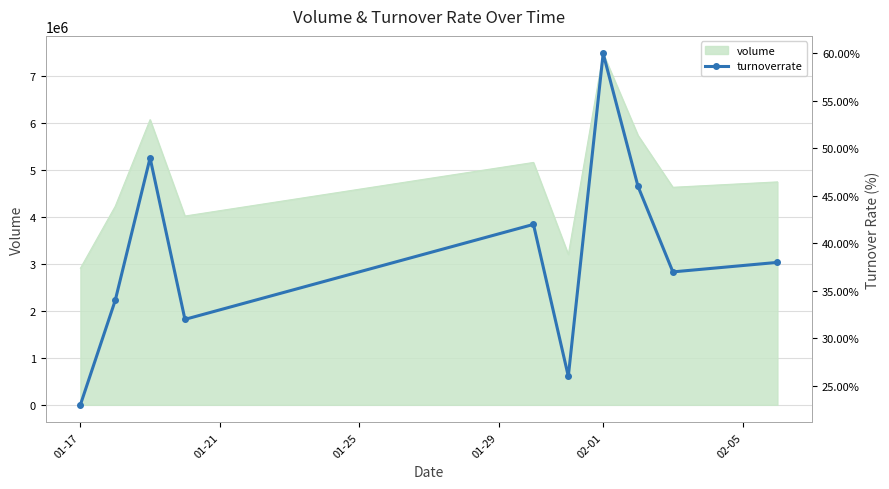

Which category has the highest value in the volume series?

02-01